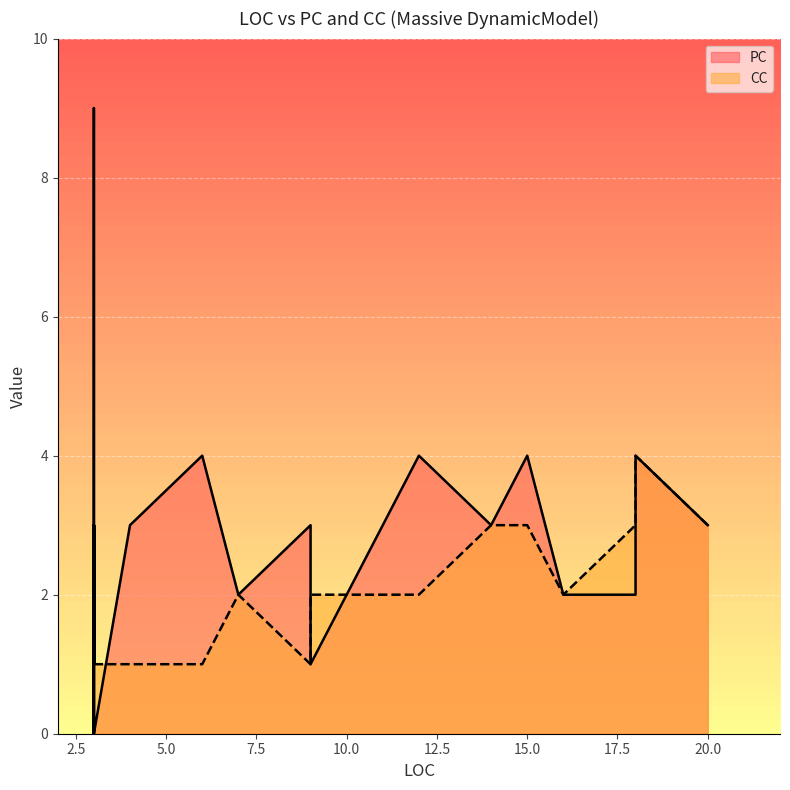

The value of CC at 14 is 3. True or false?

True